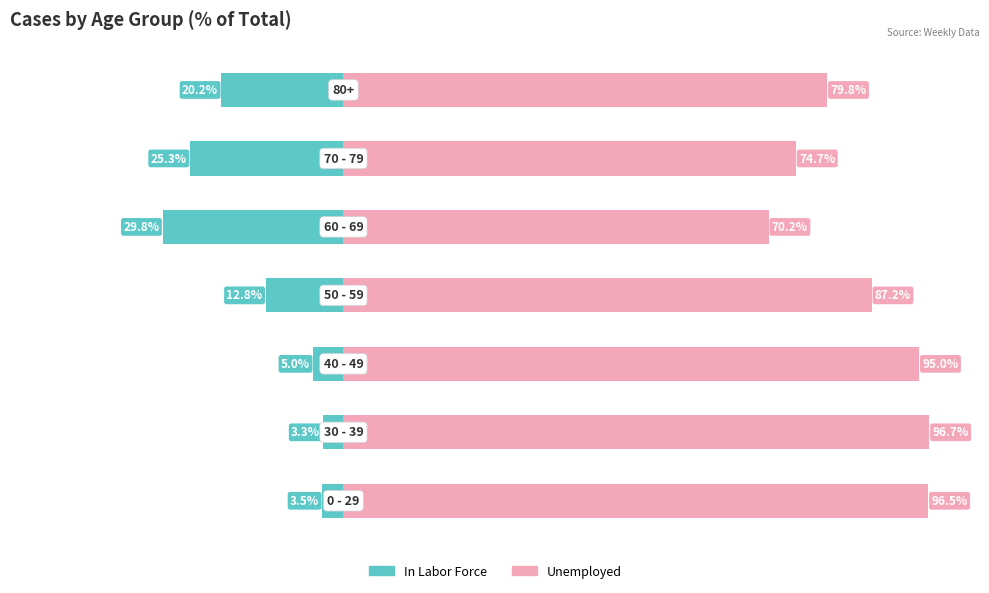

Is it true that Unemployed equals 45.6 at 2?

False